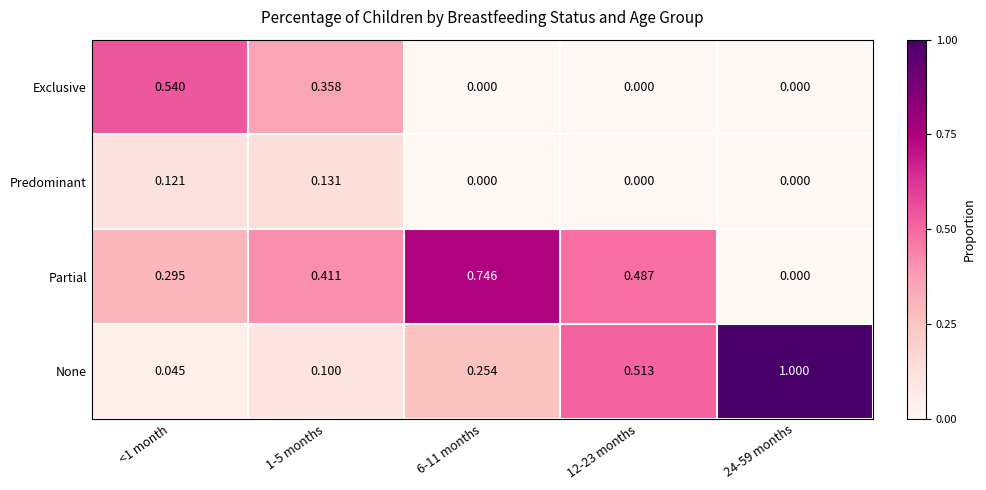

Which series has the largest total across all categories?

Partial